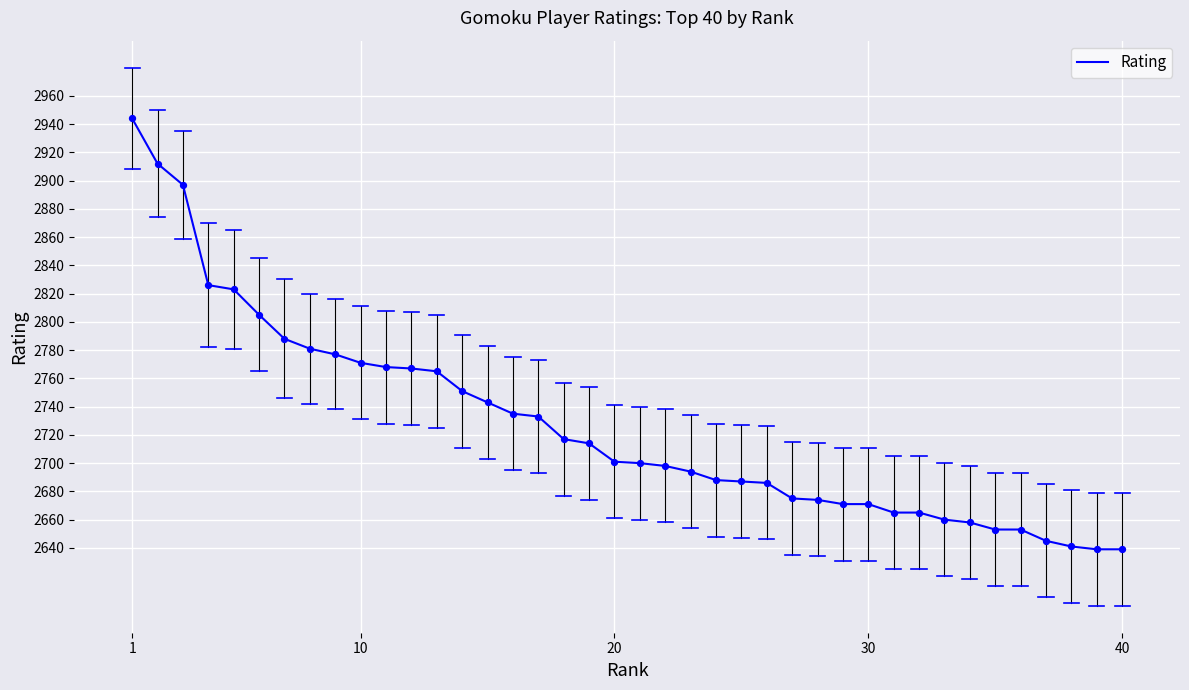

What is the minimum value shown in the chart?

2639